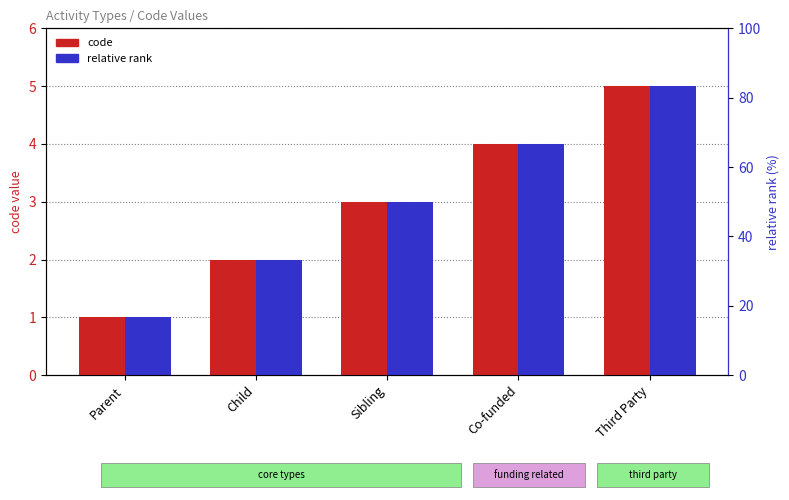

How many bars are there in each group?

2